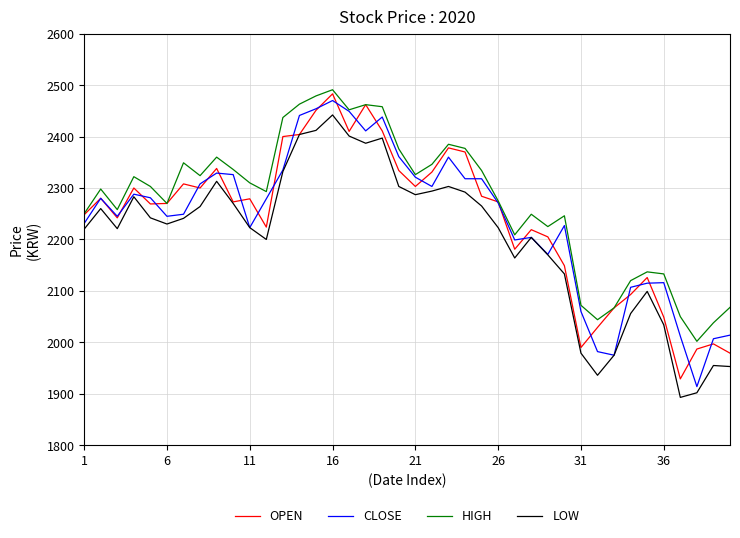

True or false: HIGH and LOW intersect in this chart.

False